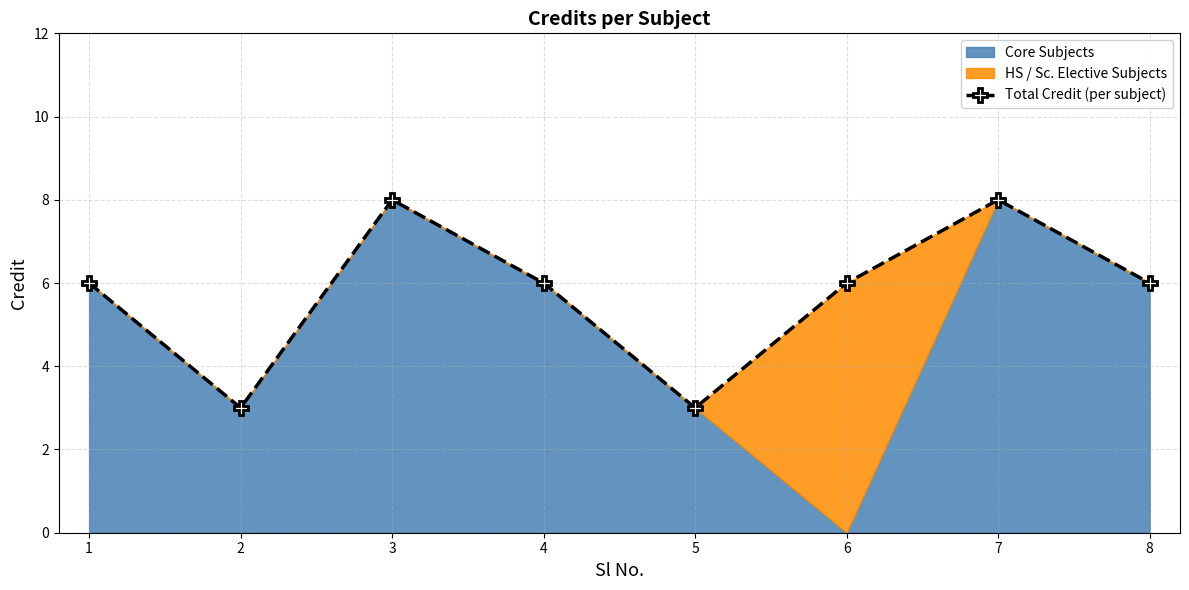

Approximately how many times larger is the value at 3 compared to 4?

1.3